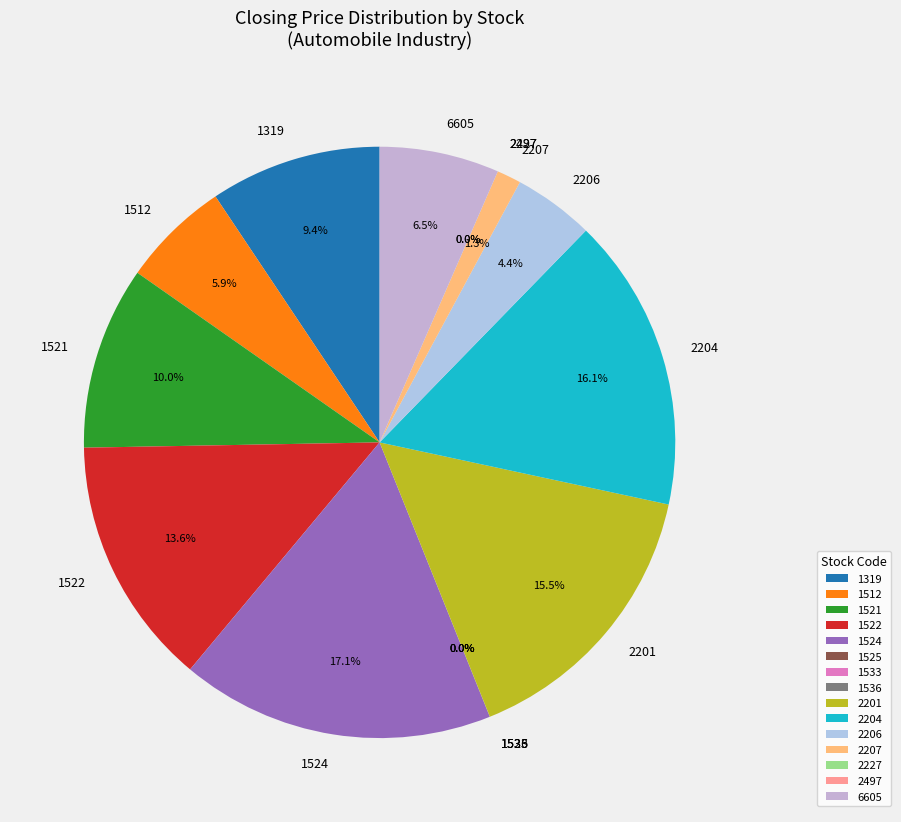

Between 1522 and 2204, which is larger?

2204